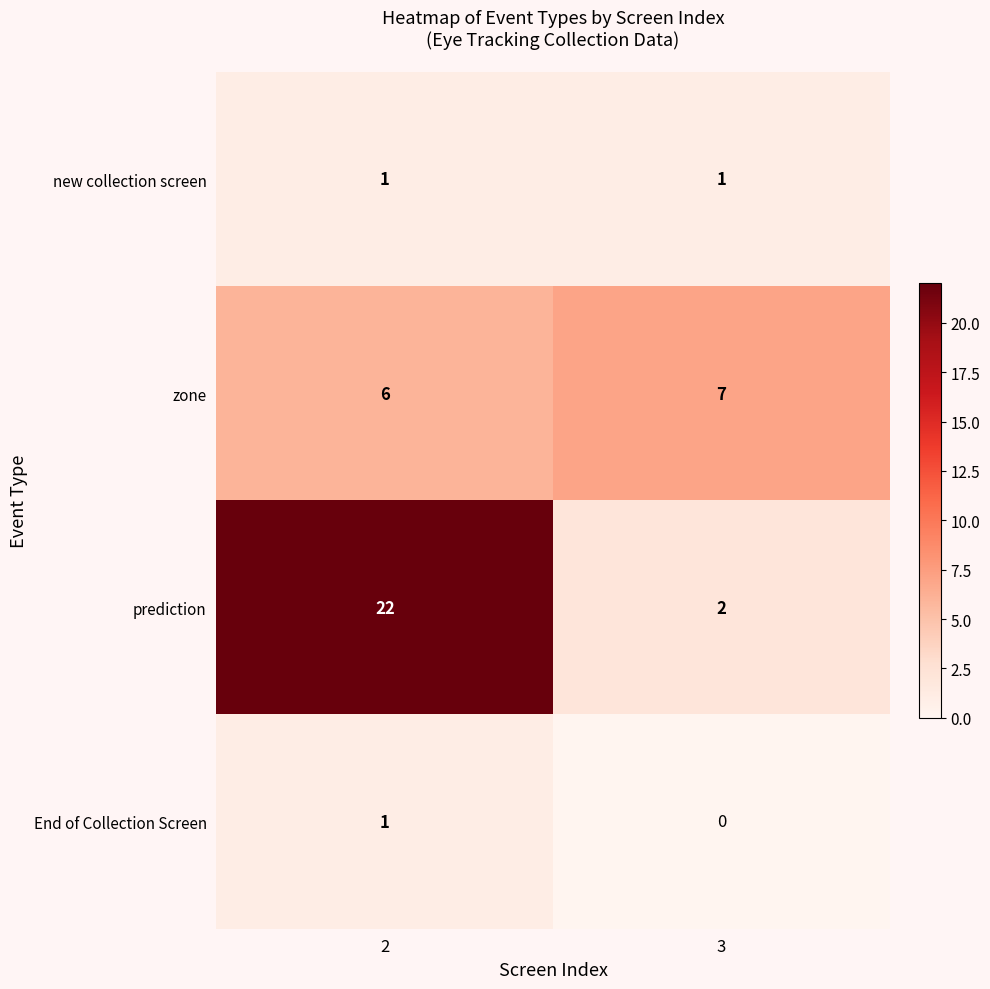

Reading left to right, list all the values displayed in this chart.

new collection screen: 2=1	3=1
zone: 2=6	3=7
prediction: 2=22	3=2
End of Collection Screen: 2=1	3=0